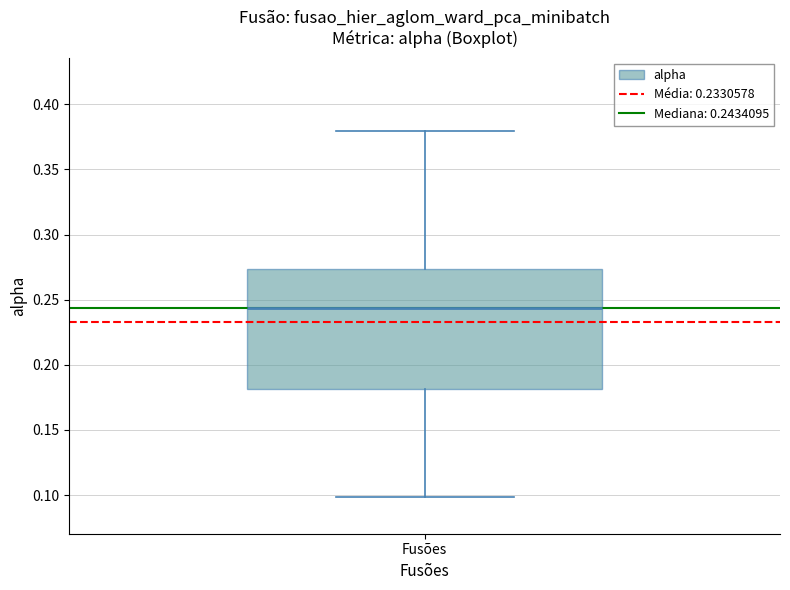

Where is the upper edge of the box for Fusões on the y-axis? The values are not printed on the chart, so give them approximately, as read against the axis.

0.275